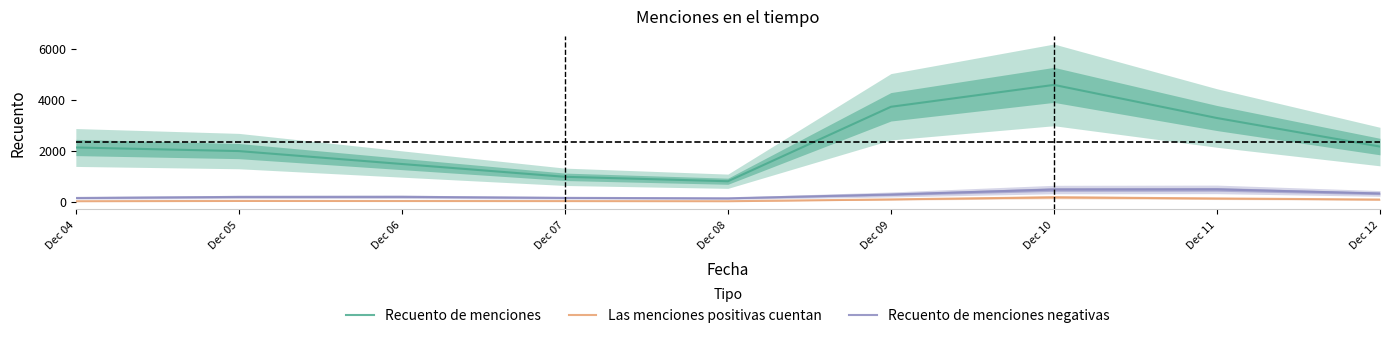

True or false: Las menciones positivas cuentan and Recuento de menciones negativas intersect in this chart.

False